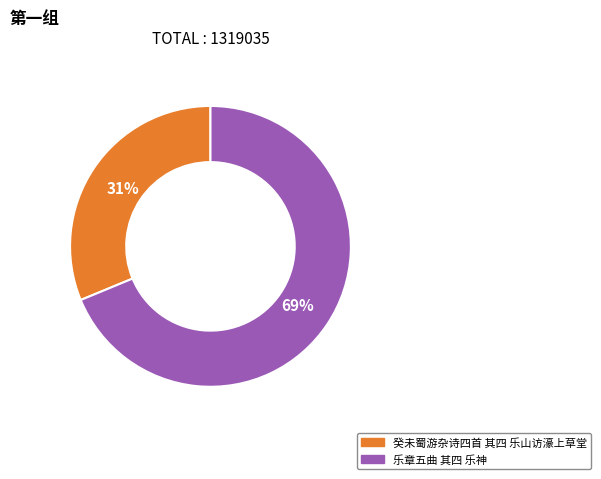

To the nearest percent, what is the difference between the largest and smallest slice percentages?

38%